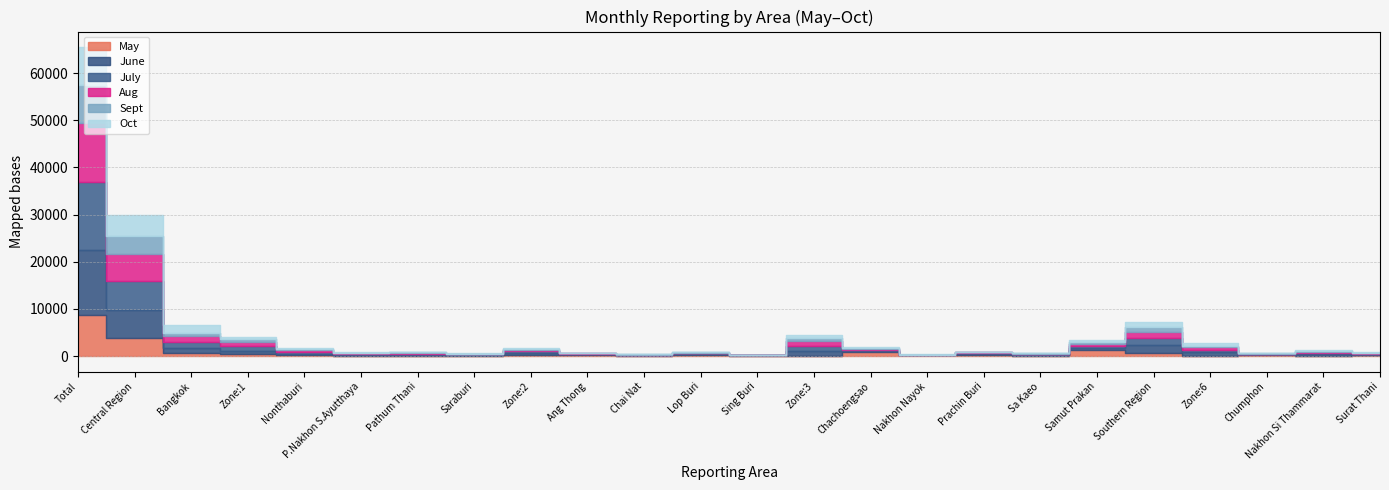

Which series has the largest total across all categories?

July